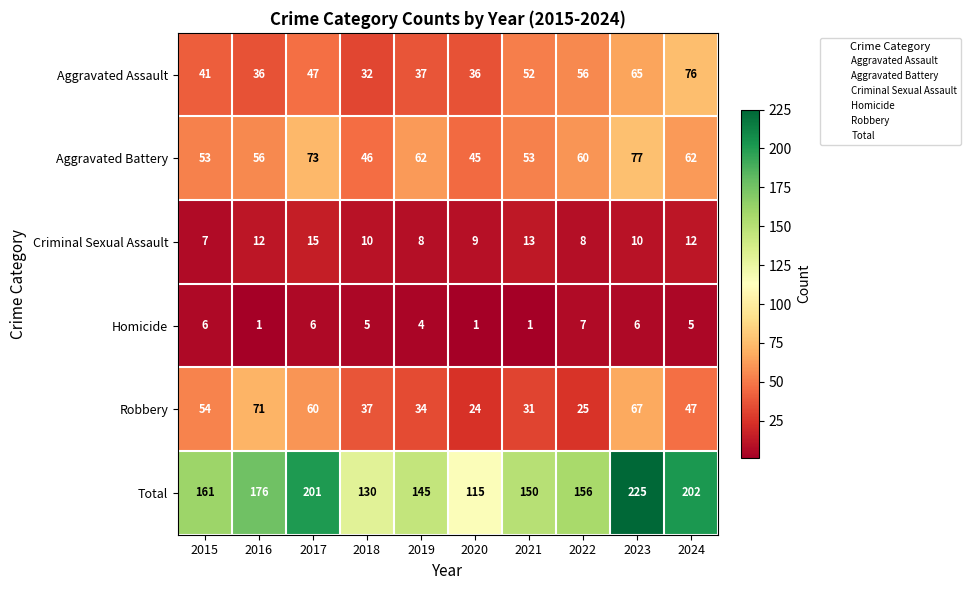

What is the greatest value displayed?

225